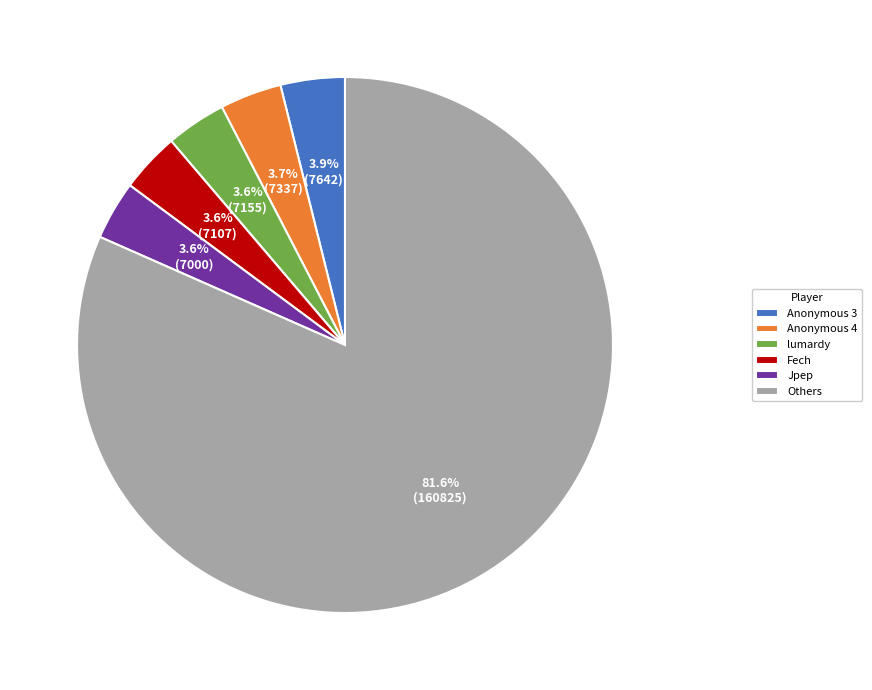

How many segments does this pie chart have?

6